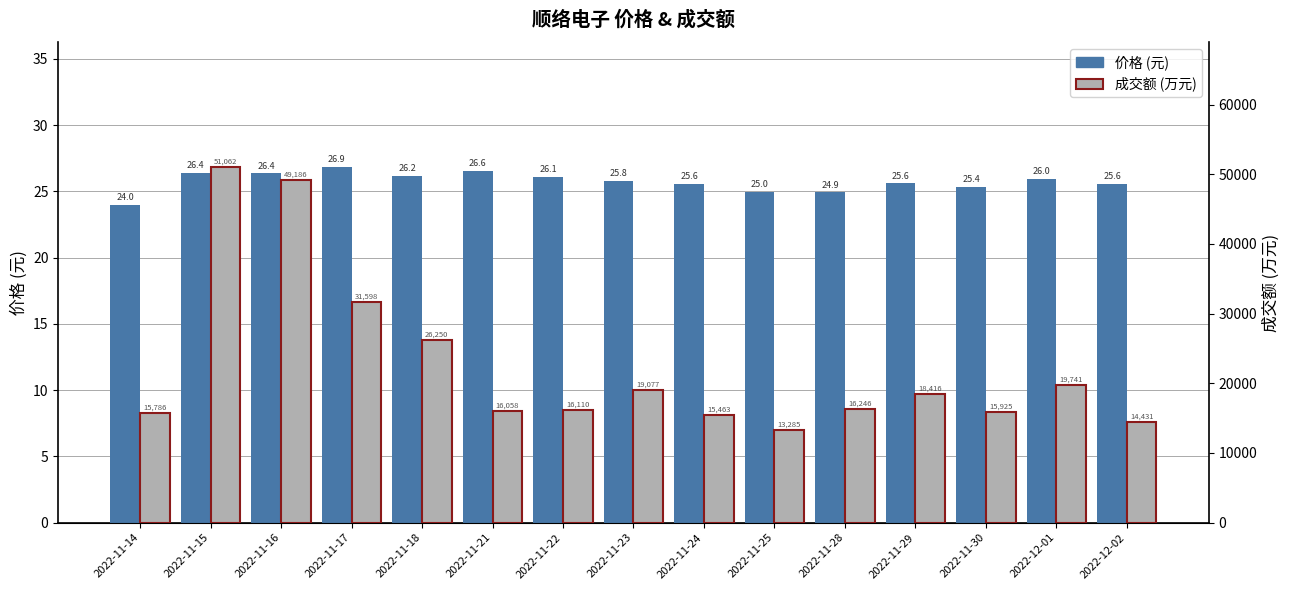

Which label corresponds to the smallest value in the chart?

2022-11-14